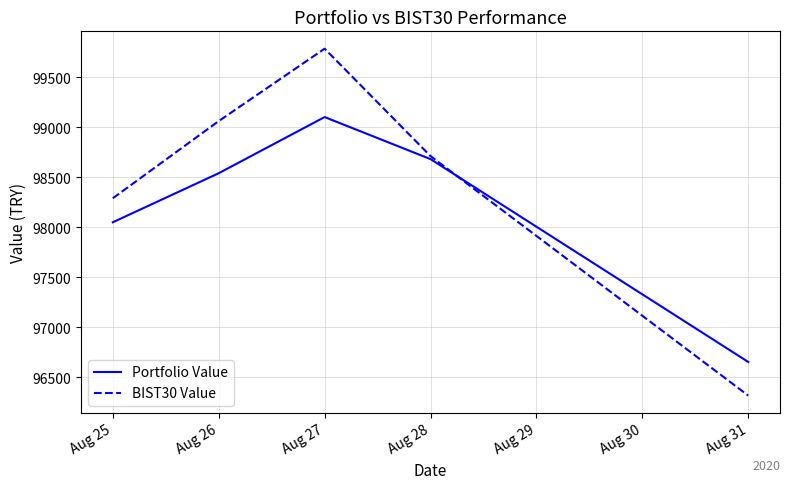

Which series changed the most between Aug 27 and Aug 28?

BIST30 Value